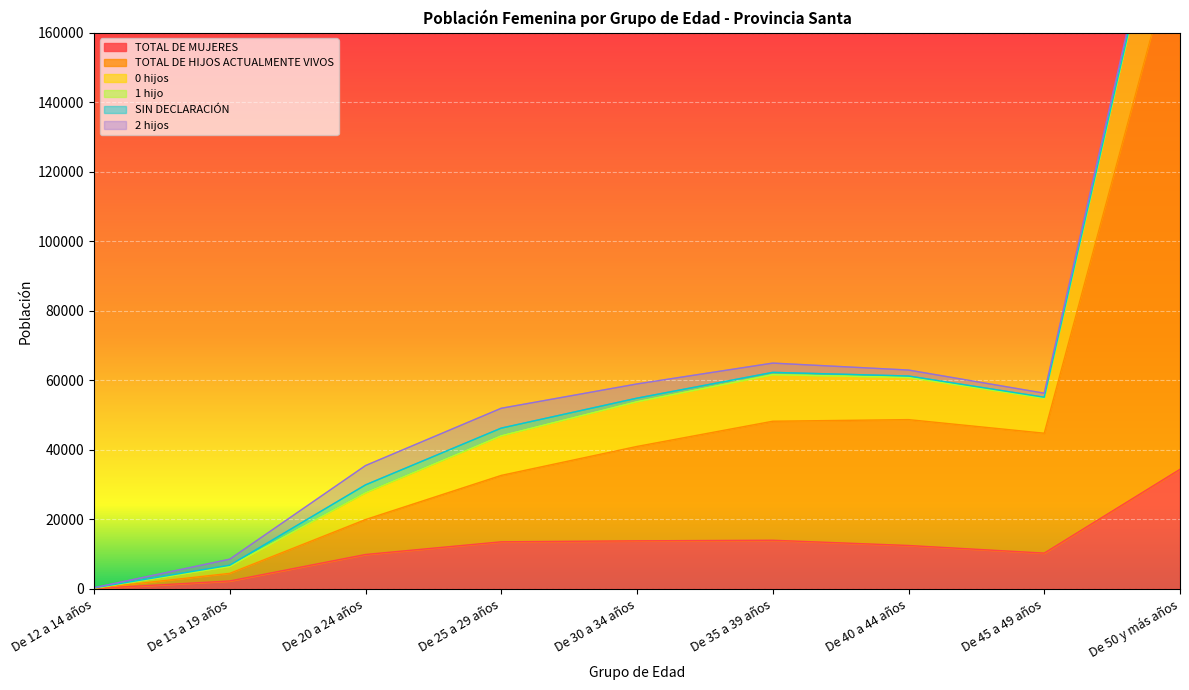

What is the highest value of the TOTAL DE MUJERES series?

34427